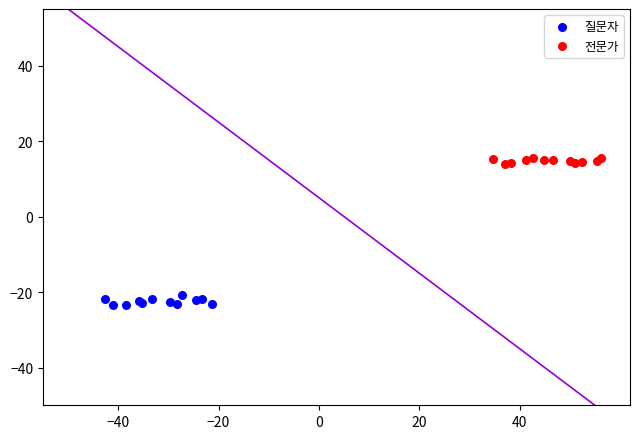

Which series reaches the minimum Y coordinate?

질문자